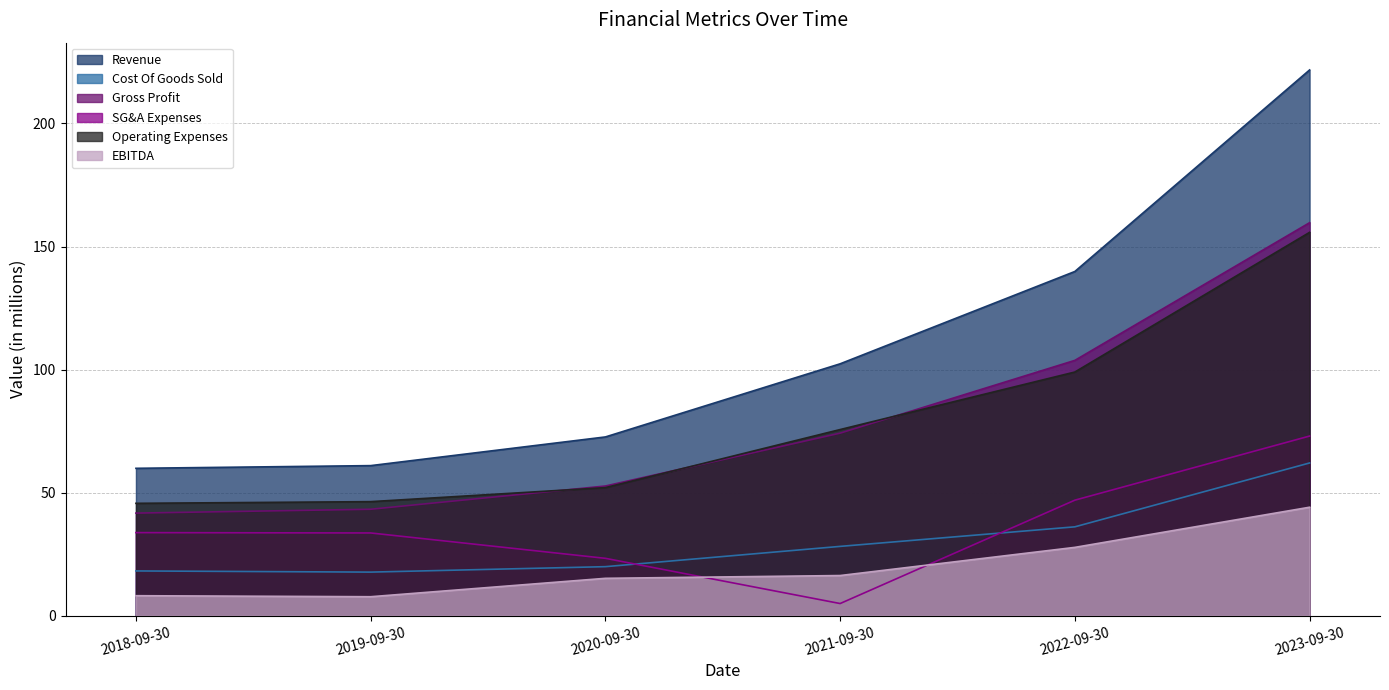

What is the average value of the EBITDA series?

19.9